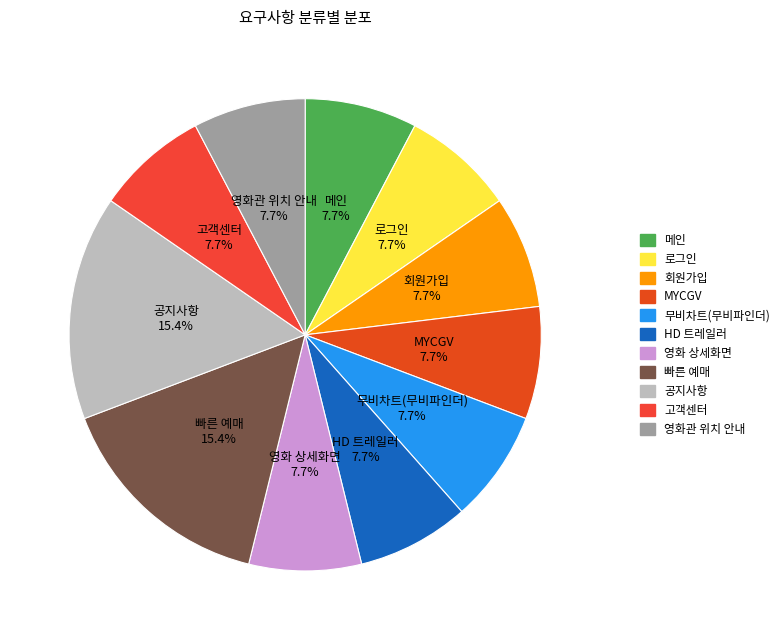

True or false: 회원가입 accounts for 8% of the total.

True